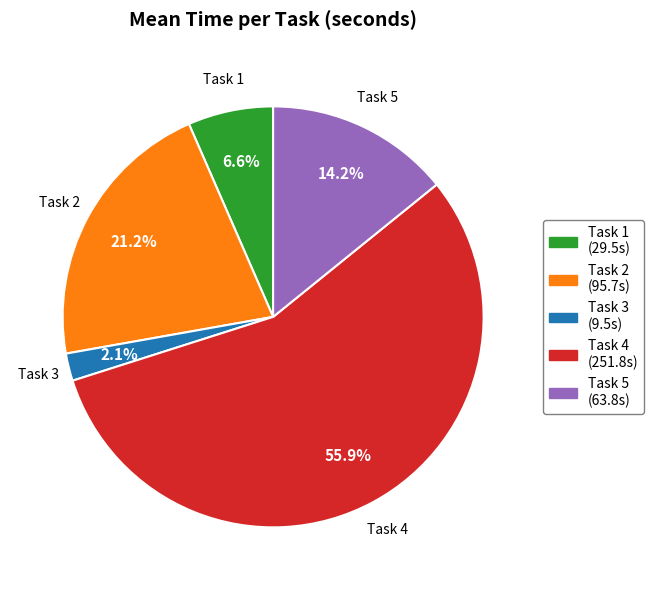

Combined, do Task 1 and Task 3 account for over 50%?

No